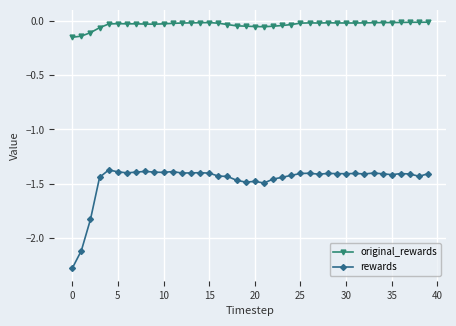

At how many categories does at least one series exceed -2?

40